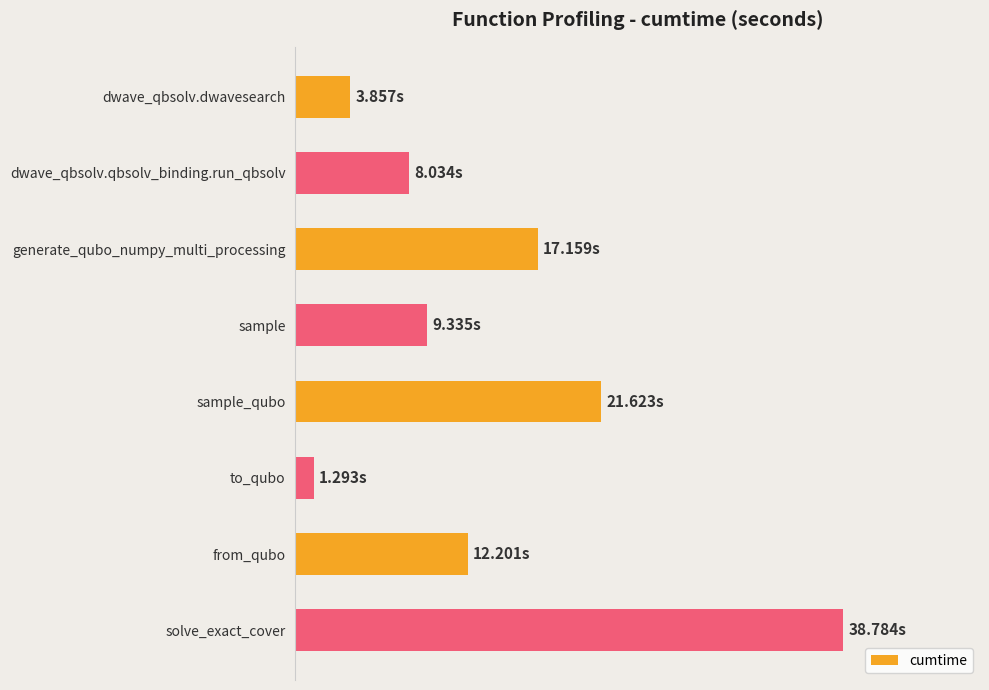

List the labels in order of value, largest first.

solve_exact_cover, sample_qubo, generate_qubo_numpy_multi_processing, from_qubo, sample, dwave_qbsolv.qbsolv_binding.run_qbsolv, dwave_qbsolv.dwavesearch, to_qubo